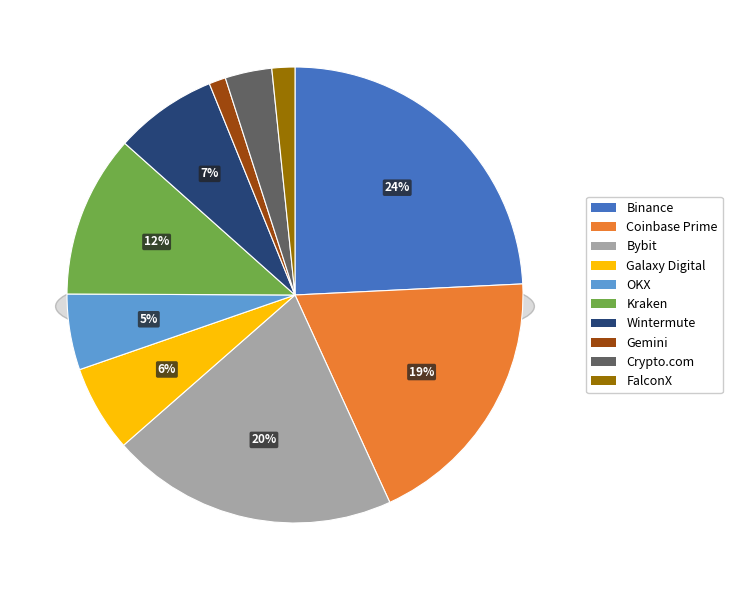

How many slices are in this pie chart?

10